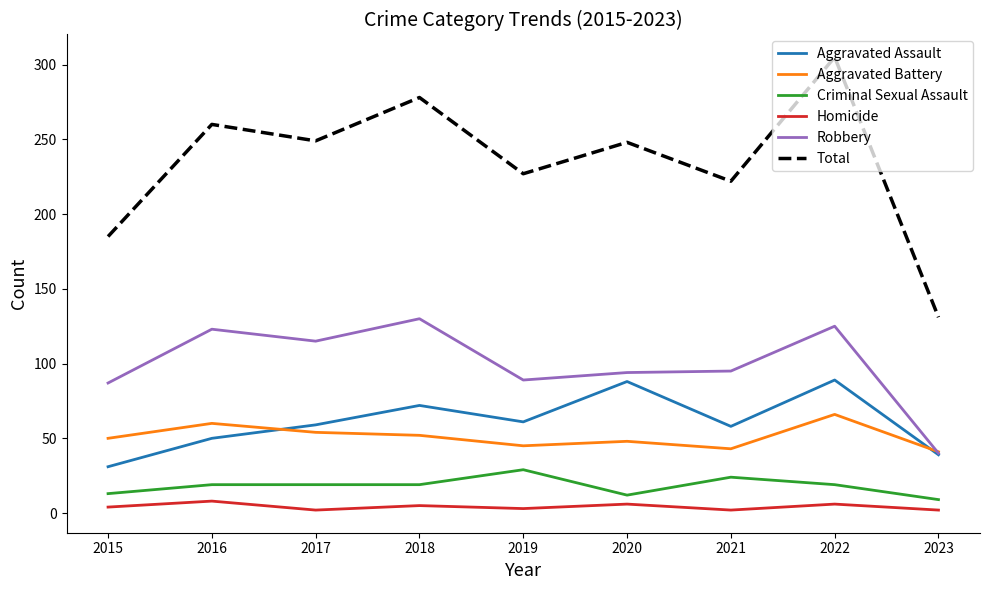

What is the minimum value for Robbery?

40